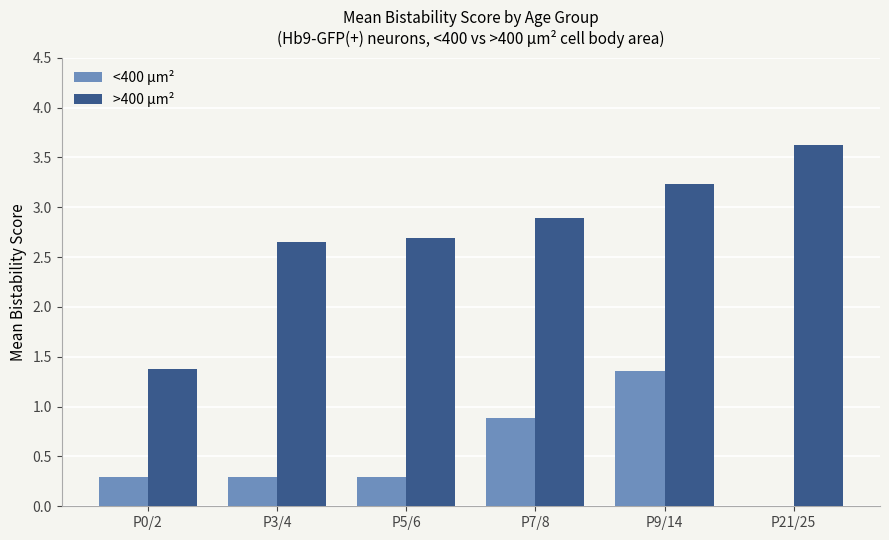

The value of >400 µm² at P9/14 is 5.3. True or false?

False